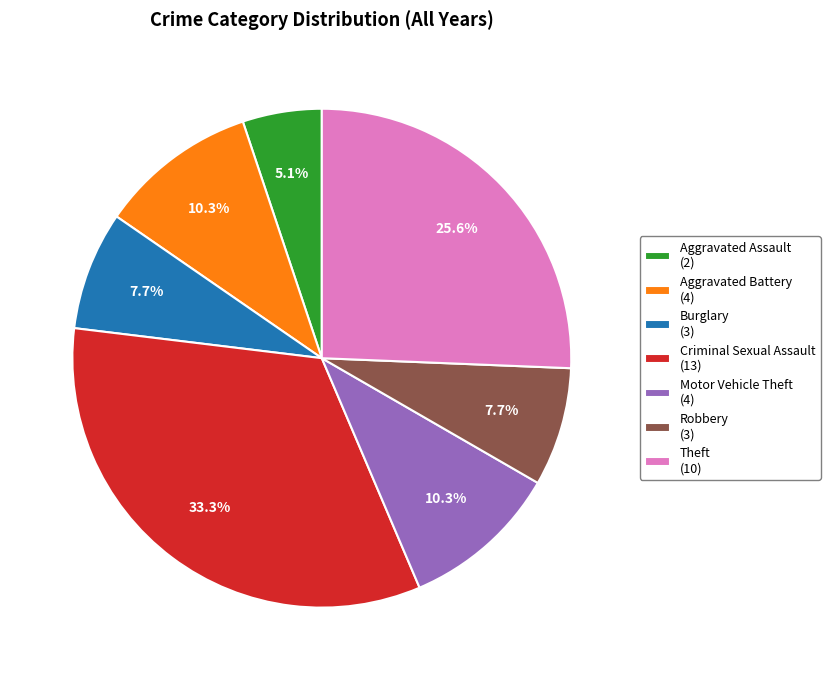

To the nearest percent, what is the difference between the largest and smallest slice percentages?

28%